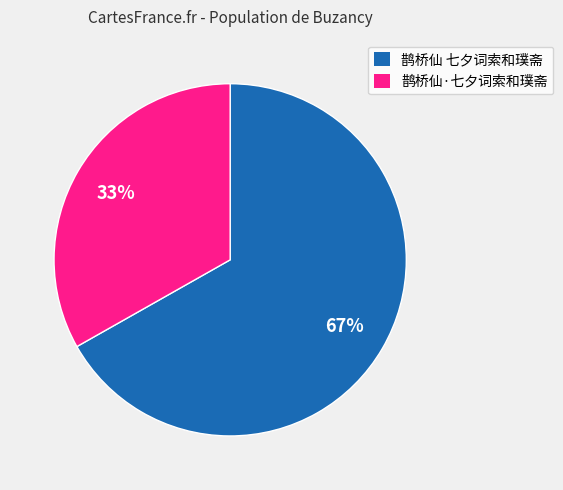

What is the ratio of the value at 鹊桥仙·七夕词索和璞斋 to the value at 鹊桥仙 七夕词索和璞斋?

0.5